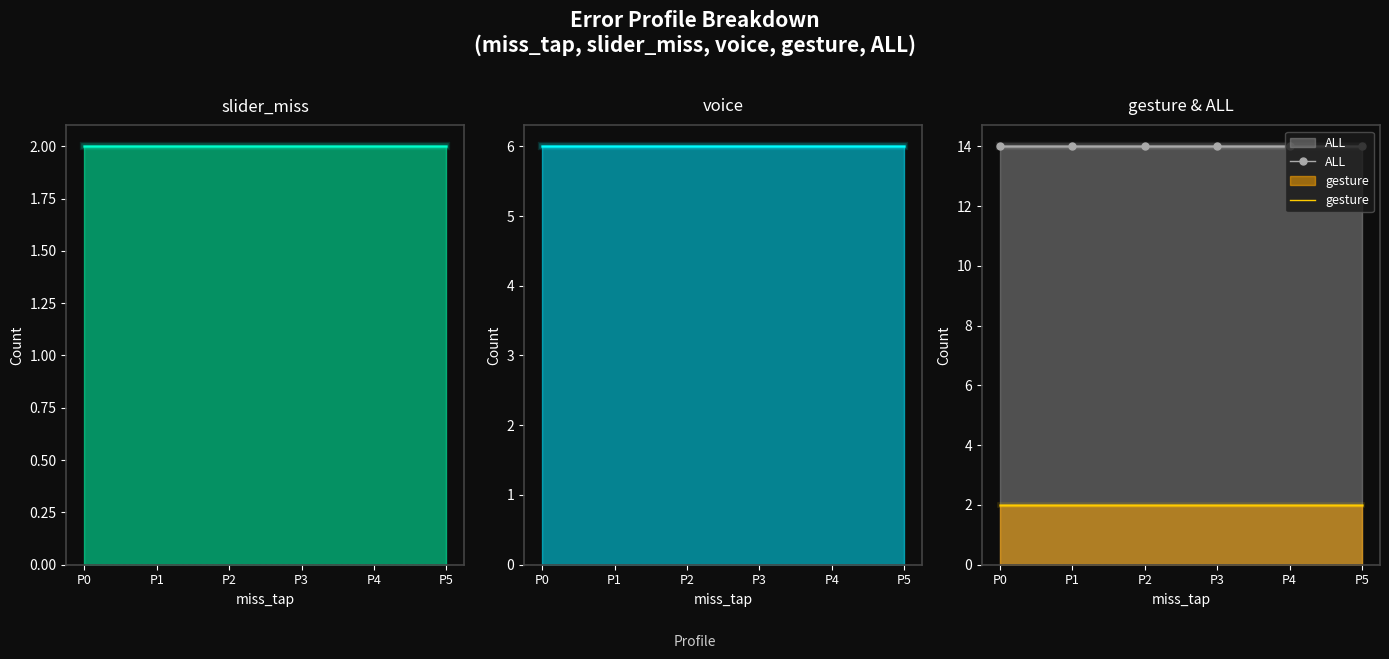

True or false: slider_miss has a value of 2 at P0.

True